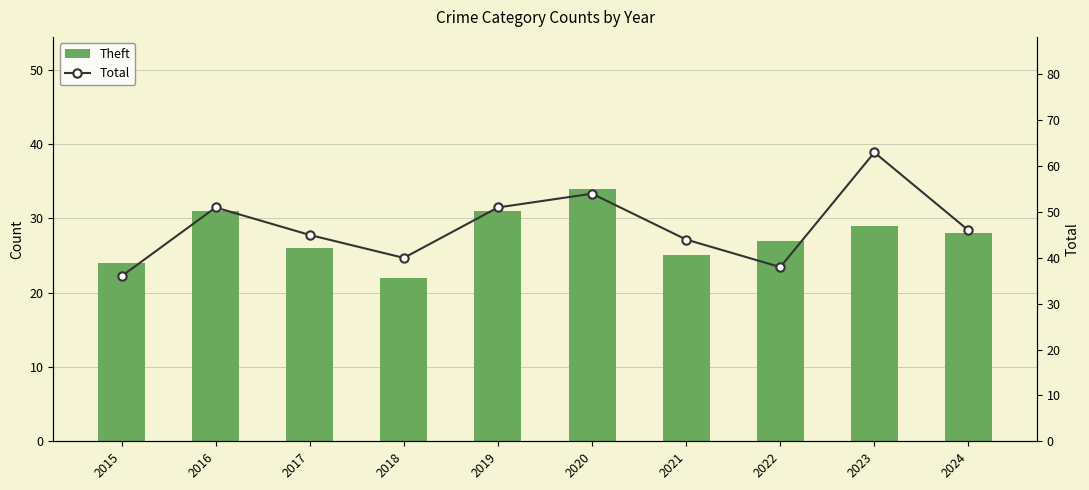

Are the bars horizontal?

No